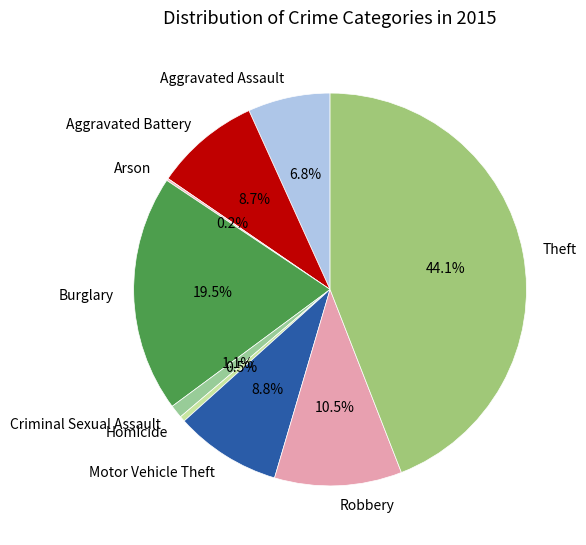

Is Homicide the majority of the pie?

No